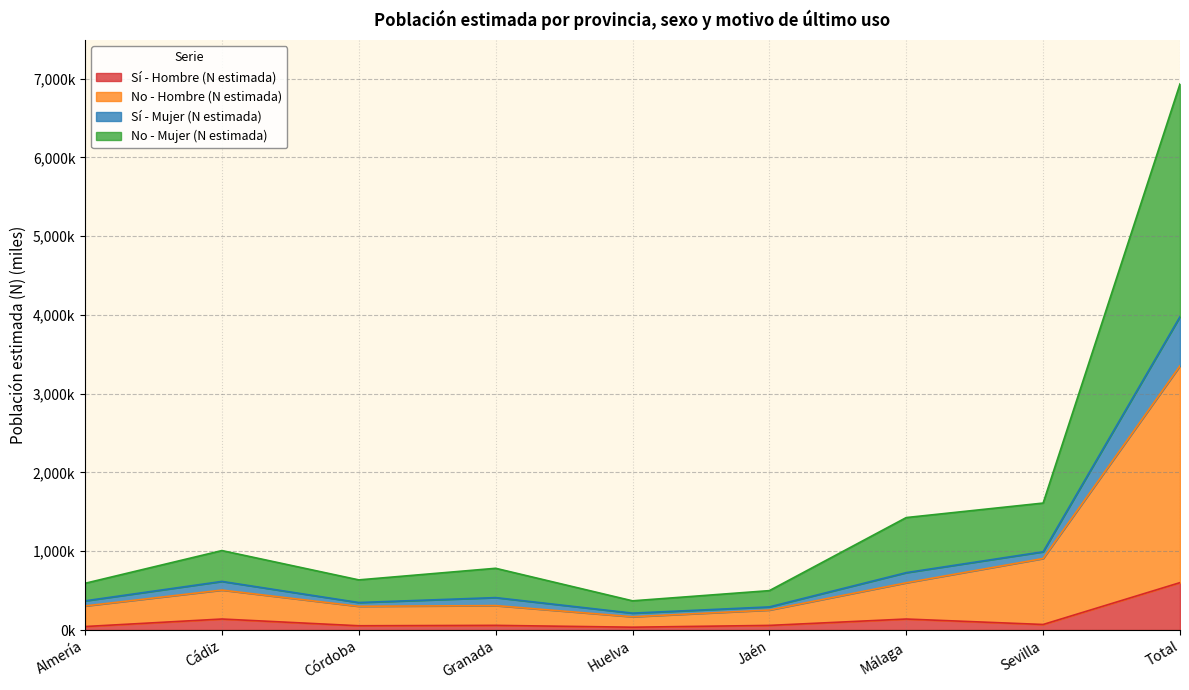

Count the number of data series in this chart.

4